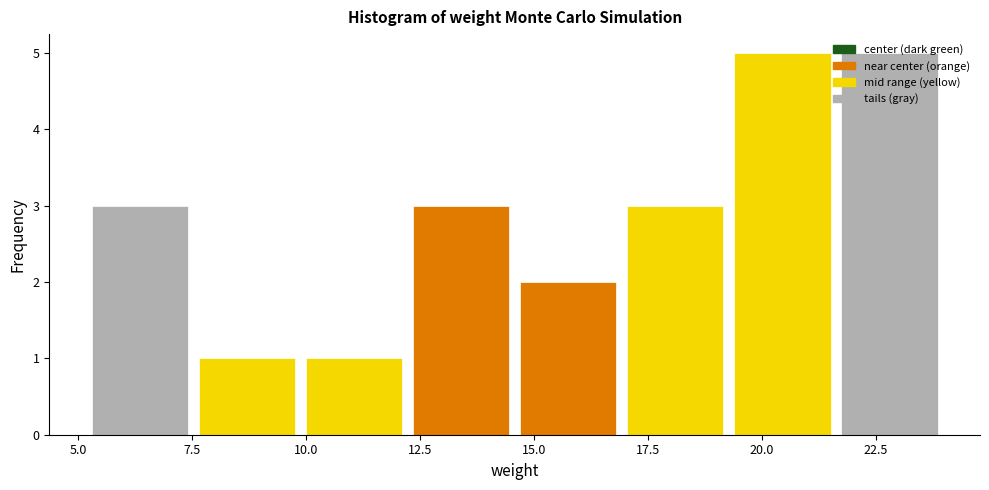

Reading left to right, list every bar in this chart as the range it spans on the x-axis followed by its height. Neither the bar edges nor the heights are printed on the chart, so give them approximately, as read against the axes.

5.0 to 7.5: 3
7.5 to 10.0: 1
10.0 to 12.0: 1
12.0 to 14.5: 3
14.5 to 17.0: 2
17.0 to 19.5: 3
19.5 to 21.5: 5
21.5 to 24.0: 5